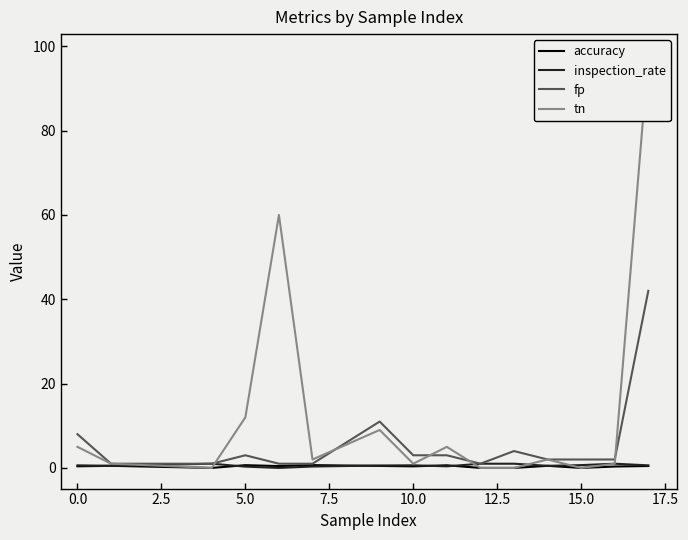

What are all the series names shown in the legend?

accuracy, inspection_rate, fp, tn